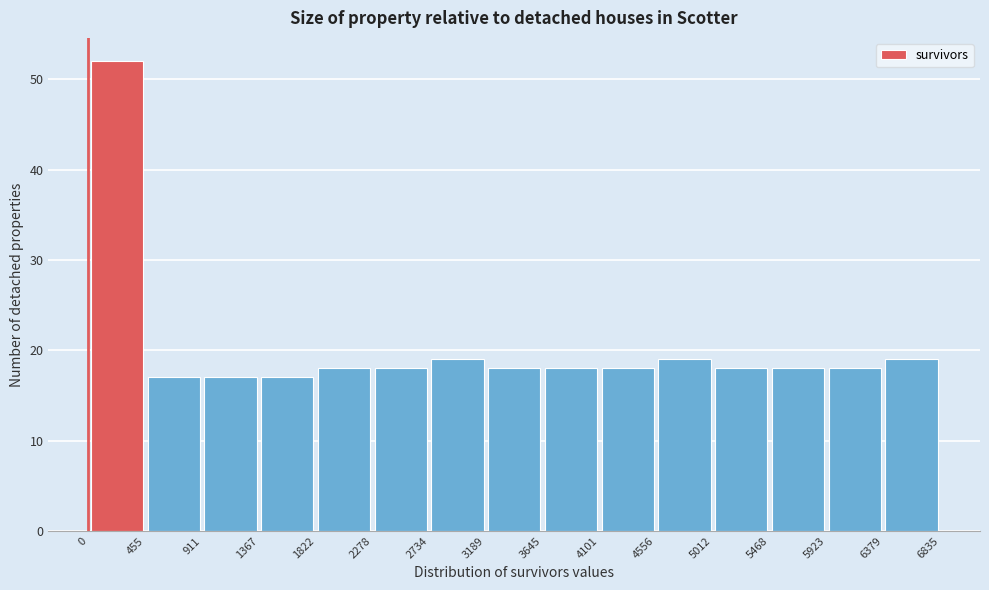

Reading left to right, transcribe this chart: for each bar, give the range it covers on the x-axis and its height. The values are not printed on the chart, so give them approximately, as read against the axis.

0 to 455: 52
455 to 911: 17
911 to 1367: 17
1367 to 1822: 17
1822 to 2278: 18
2278 to 2734: 18
2734 to 3189: 19
3189 to 3645: 18
3645 to 4101: 18
4101 to 4556: 18
4556 to 5012: 19
5012 to 5468: 18
5468 to 5923: 18
5923 to 6379: 18
6379 to 6835: 19